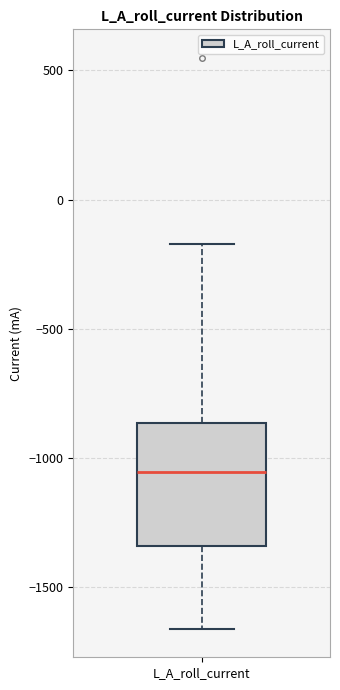

Where does the median line of the box for L_A_roll_current sit on the y-axis? The values are not printed on the chart, so give them approximately, as read against the axis.

-1050